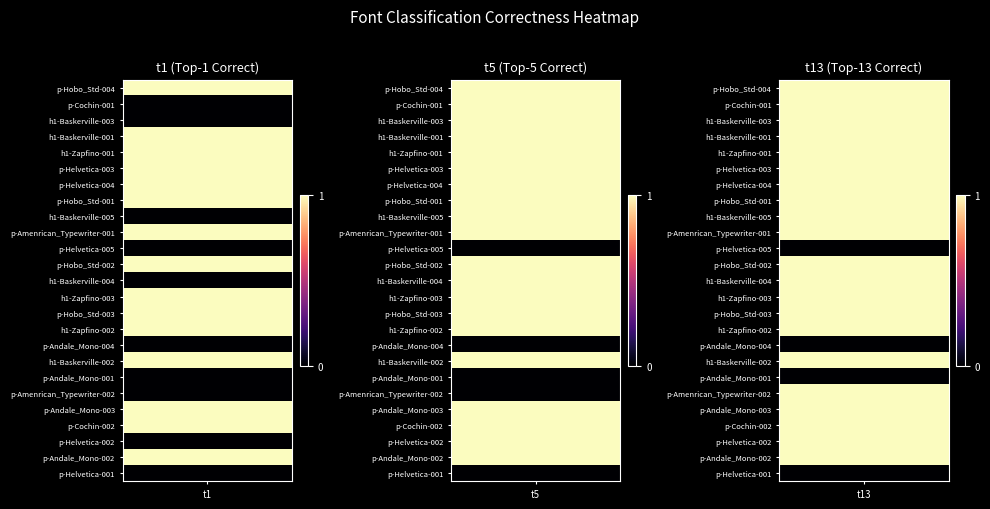

What is the sum of all t5 values?

20